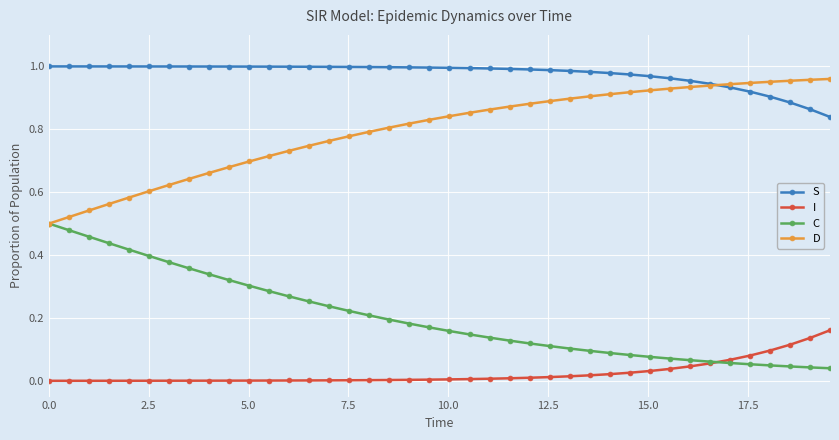

Which series has the largest total across all categories?

S